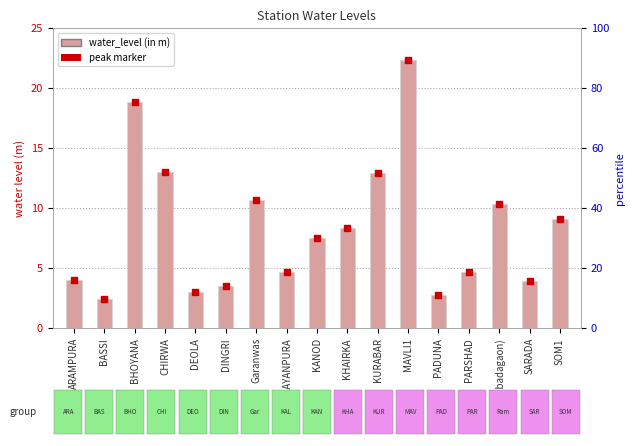

Which series reaches the minimum Y coordinate?

water_level (in m)